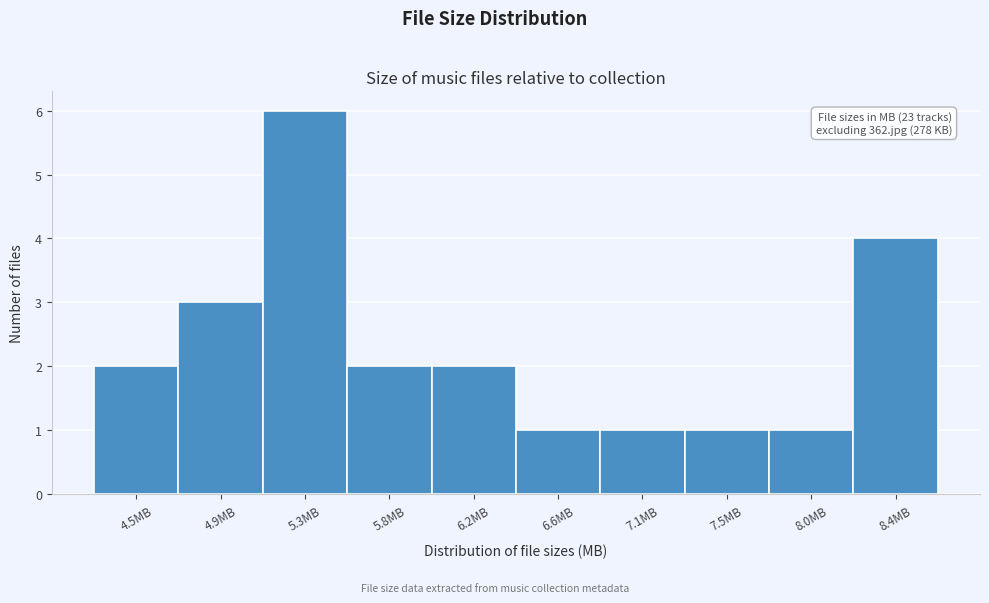

Which range on the x-axis has the tallest bar?

5.10 to 5.55